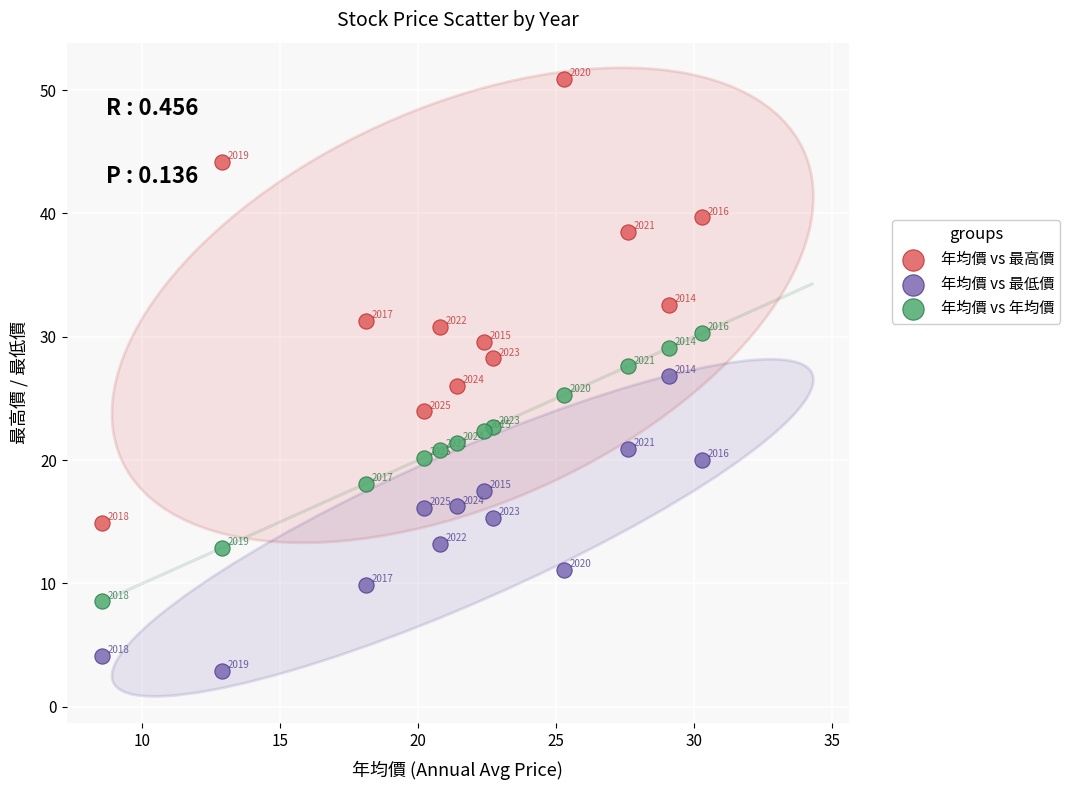

Across all data points, what is the range of X values (max minus min)?

21.8